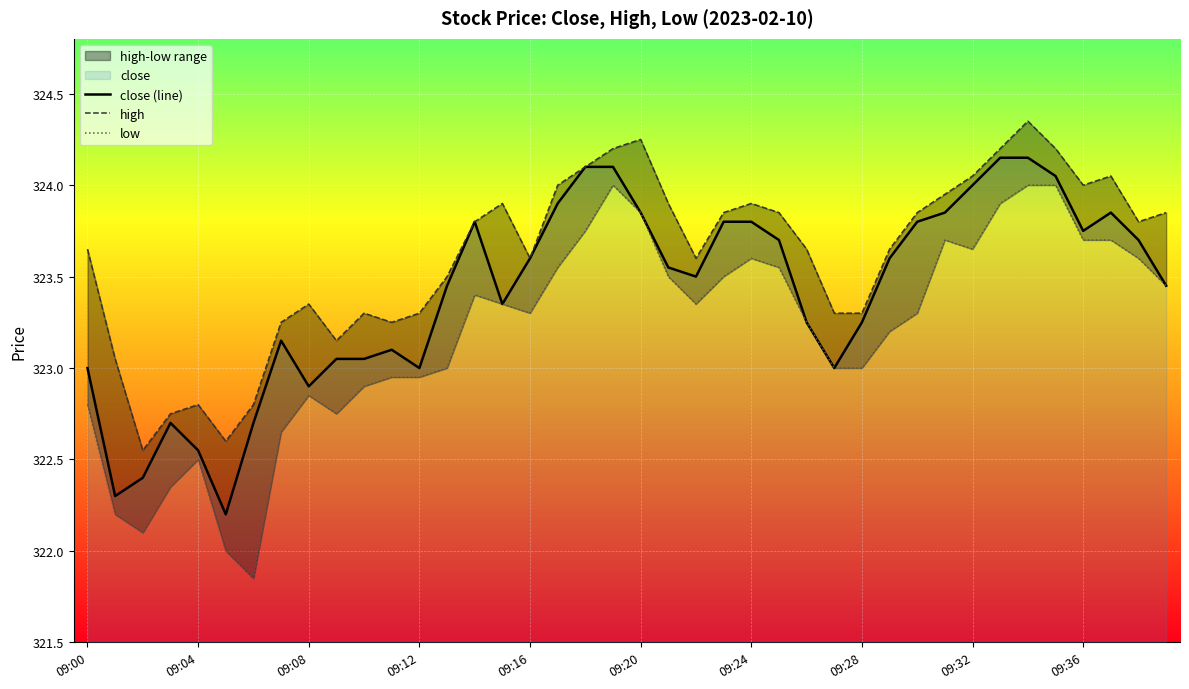

What is the highest value of the close (line) series?

324.1